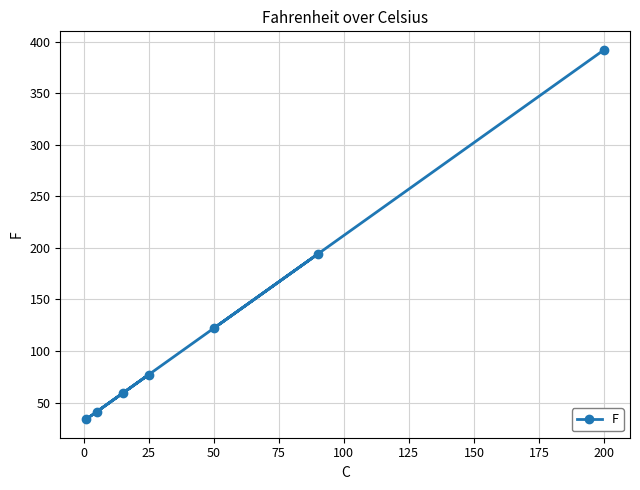

True or false: the data shows 49.8 at 50.

False